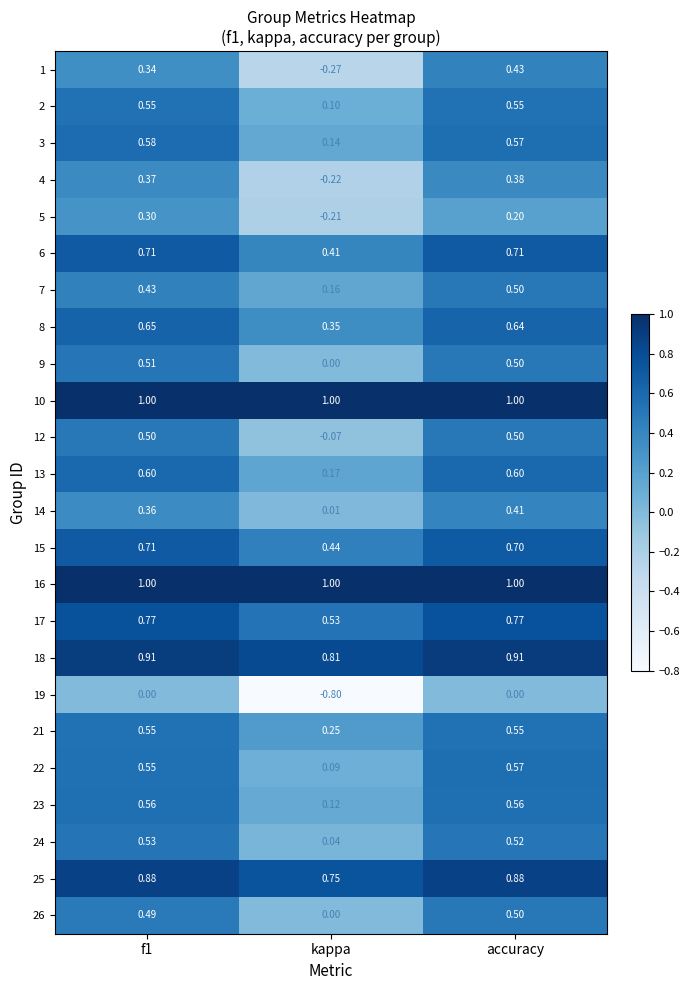

At which category does the chart reach its minimum across all series?

kappa